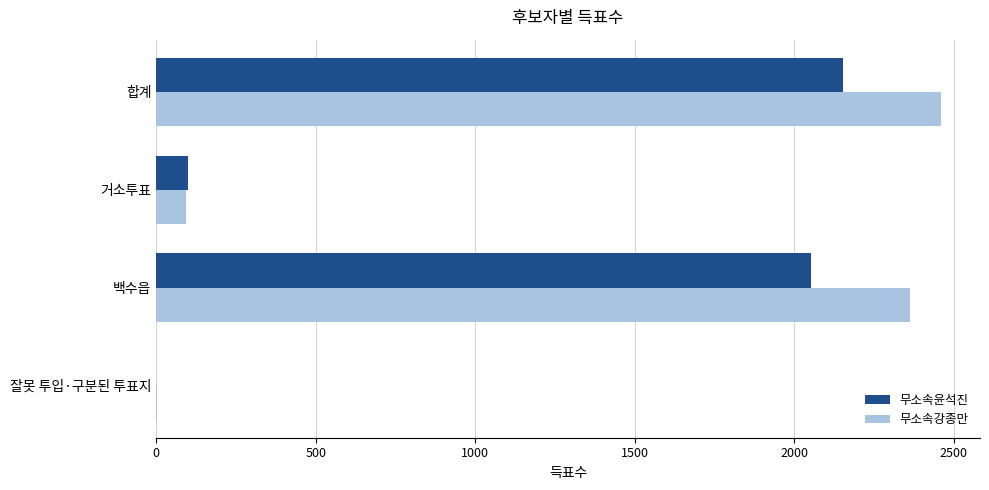

The 무소속윤석진 series shows 881 at 잘못 투입·구분된 투표지. True or false?

False